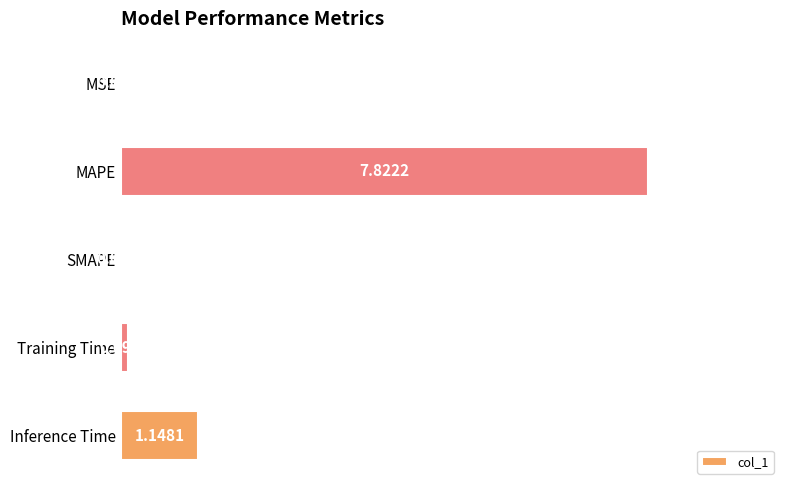

What is the sum of all values?

9.1